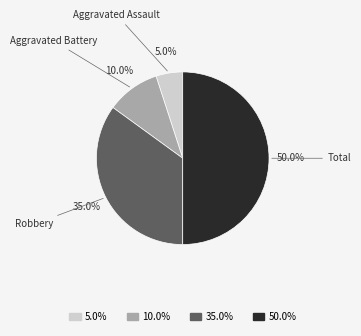

Count the number of slices in the pie.

4